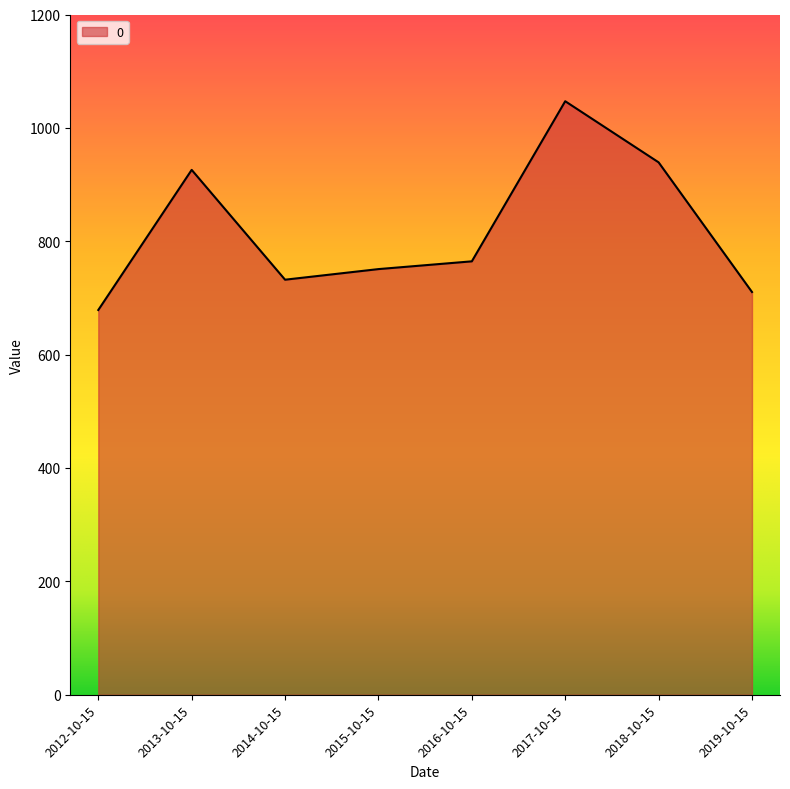

List the labels in order of value, largest first.

2017-10-15, 2018-10-15, 2013-10-15, 2016-10-15, 2015-10-15, 2014-10-15, 2019-10-15, 2012-10-15